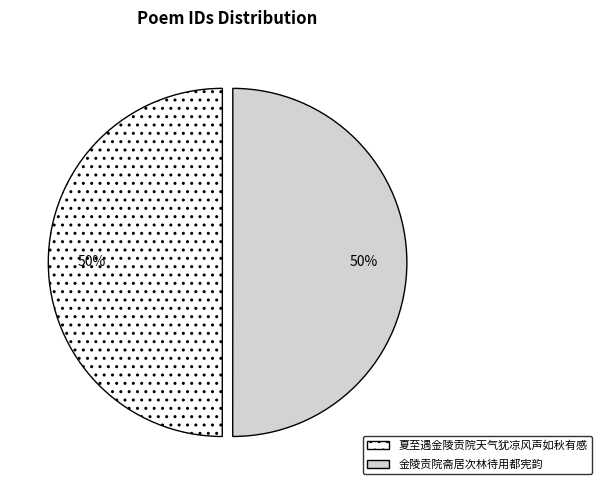

What is the ratio of the value at 金陵贡院斋居次林待用都宪韵 to the value at 夏至遇金陵贡院天气犹凉风声如秋有感?

1.0